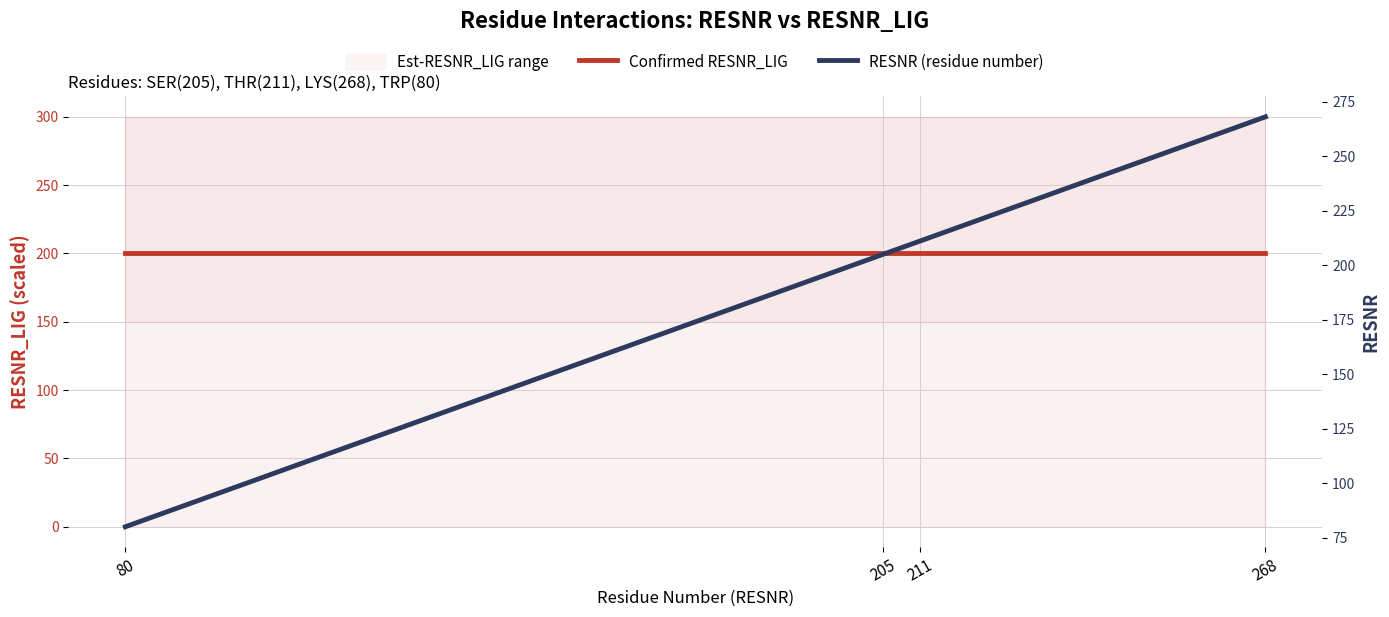

List the series in order of their peak value, lowest first.

Confirmed RESNR_LIG, RESNR (residue number)